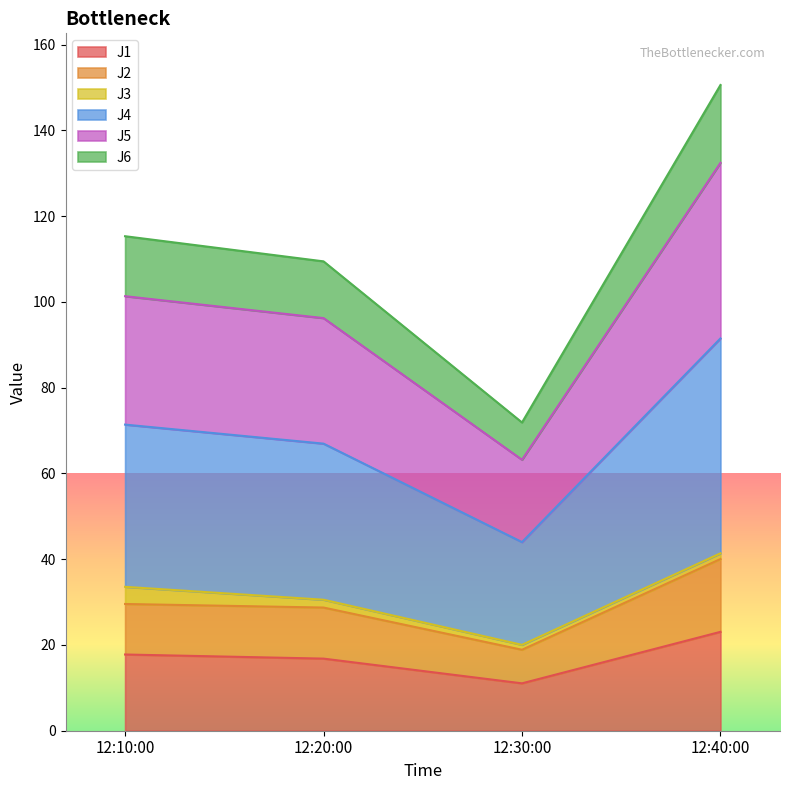

What is the highest value of the J1 series?

23.1